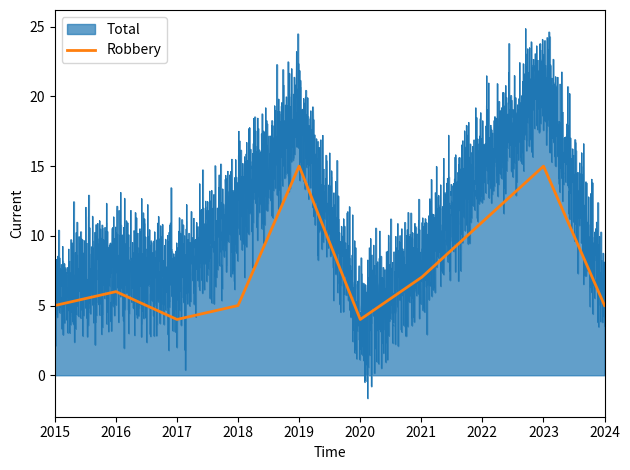

What is the lowest value of the Robbery series?

4.0